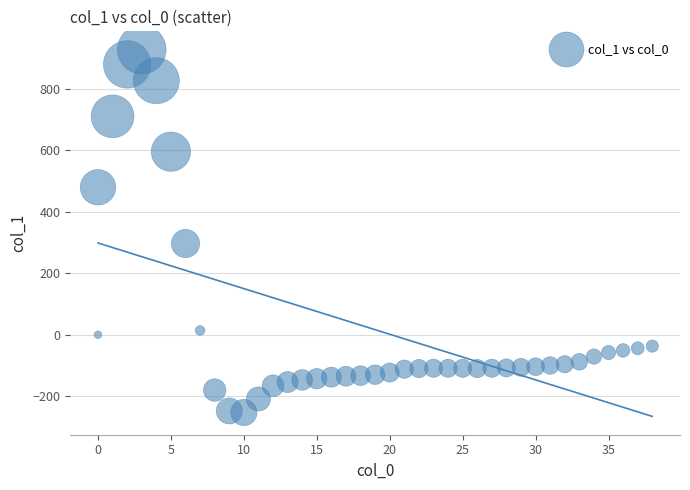

What Y value in the scatter plot is closest to 337?

297